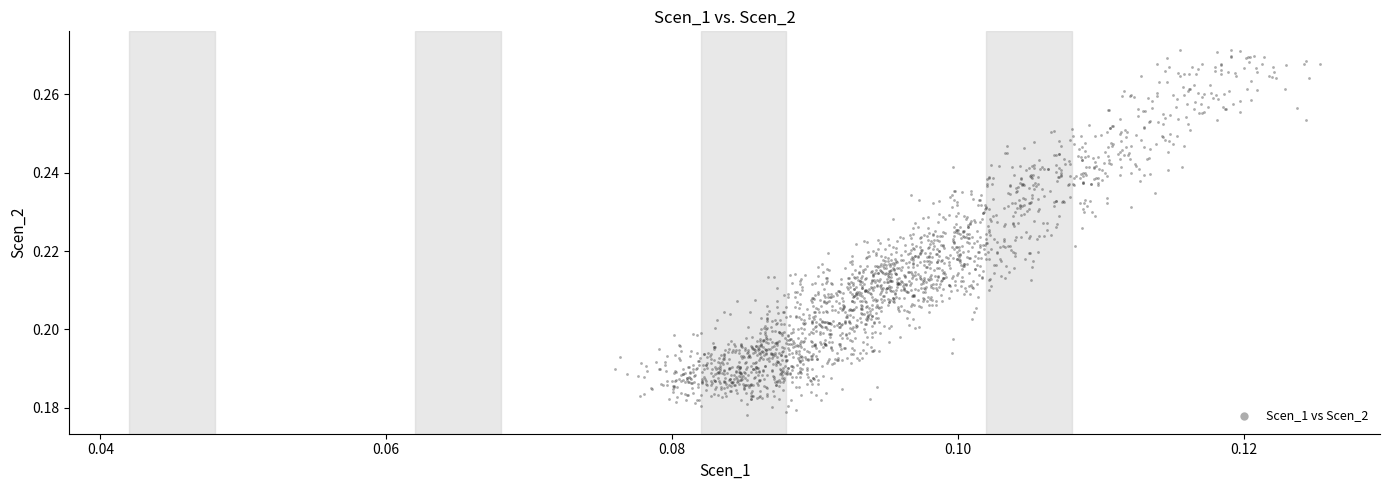

How many points are shown in the scatter plot?

2000